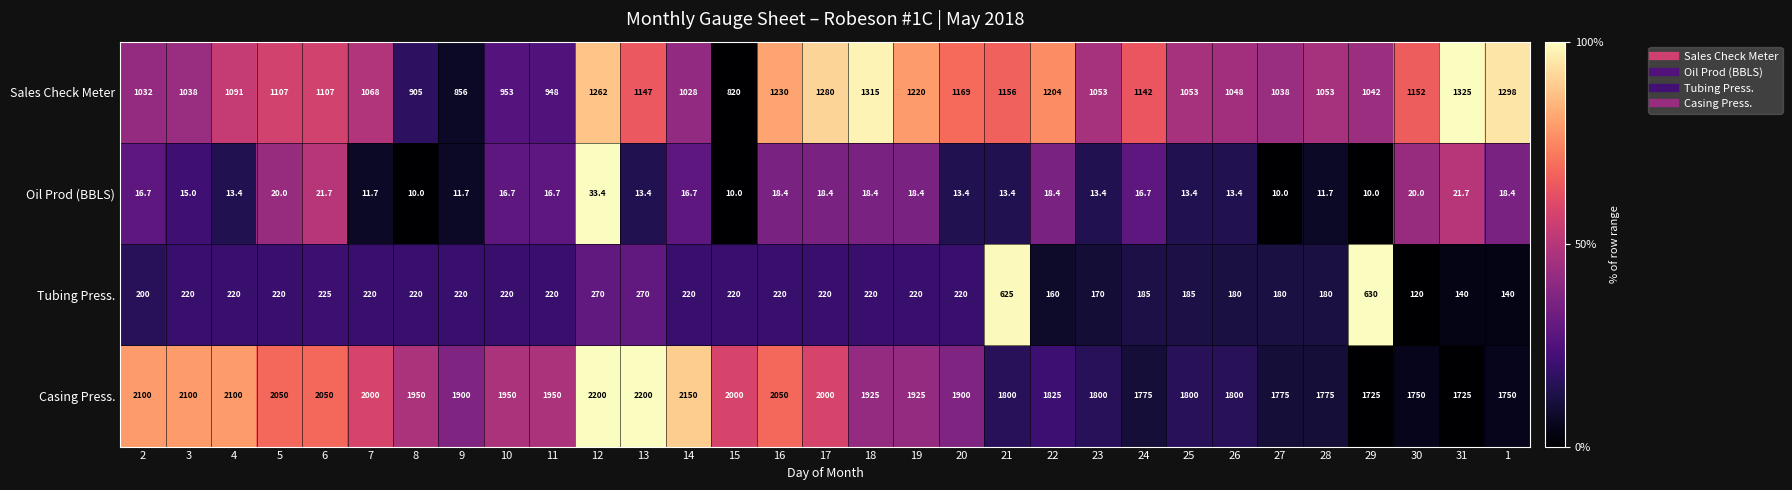

What is the total value across all series at 2?

3348.7